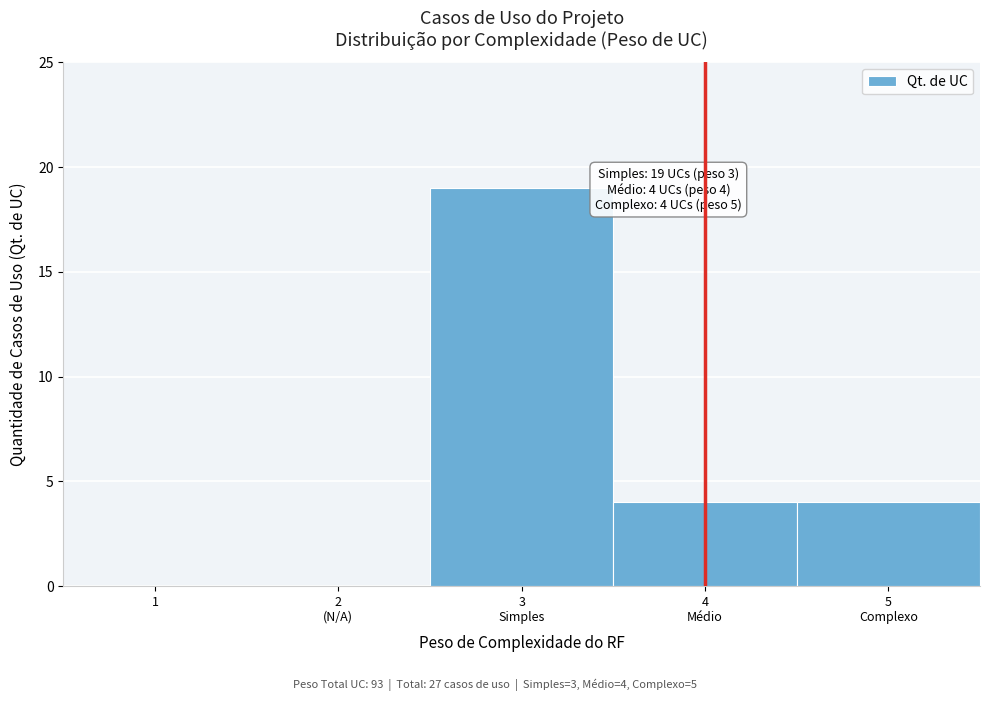

What is the greatest value displayed?

19